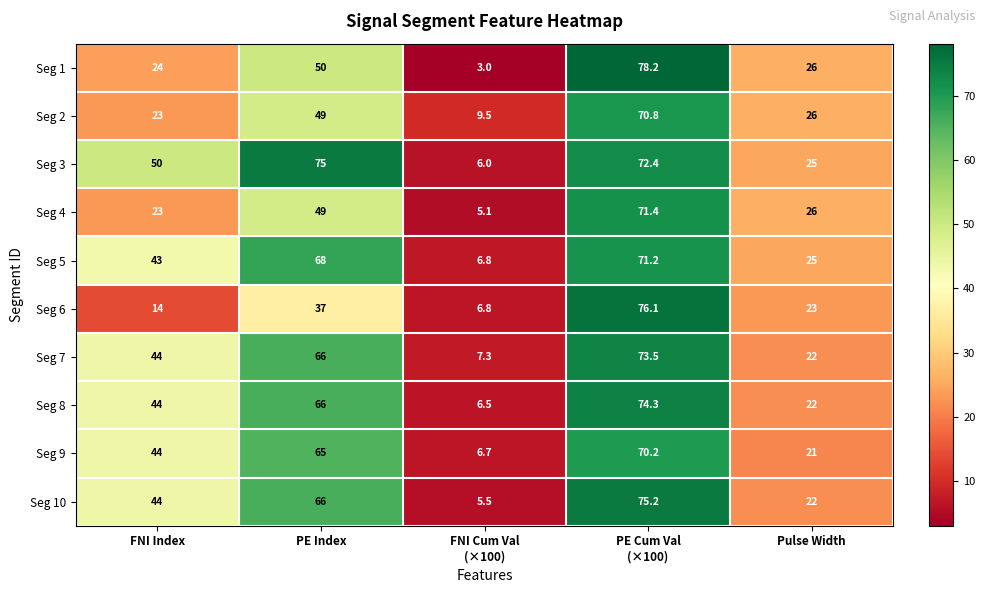

Rank the series by their maximum value, from highest to lowest.

Seg 1, Seg 6, Seg 10, Seg 3, Seg 8, Seg 7, Seg 4, Seg 5, Seg 2, Seg 9